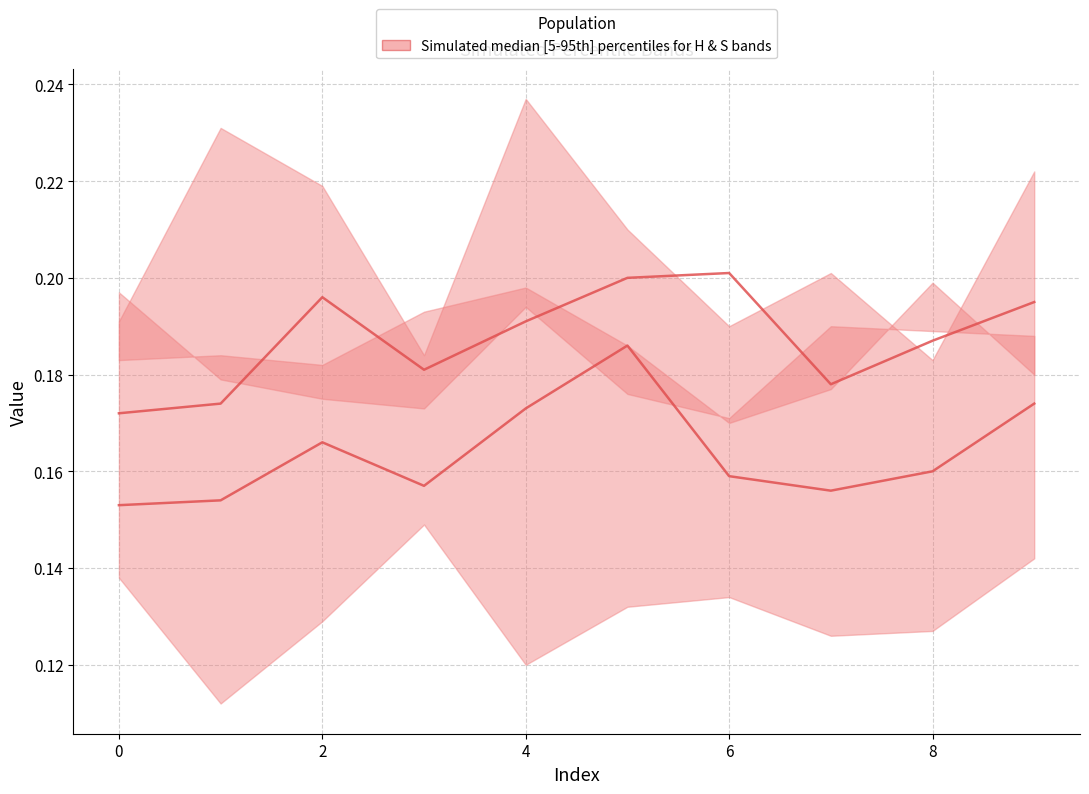

In ADF_H median, how many points are lower than both neighbors (excluding endpoints)?

2